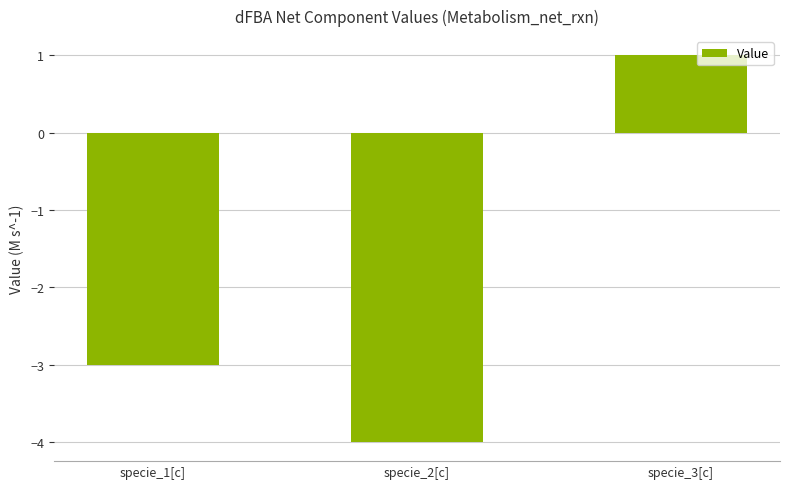

At which category does the chart reach its minimum across all series?

specie_2[c]